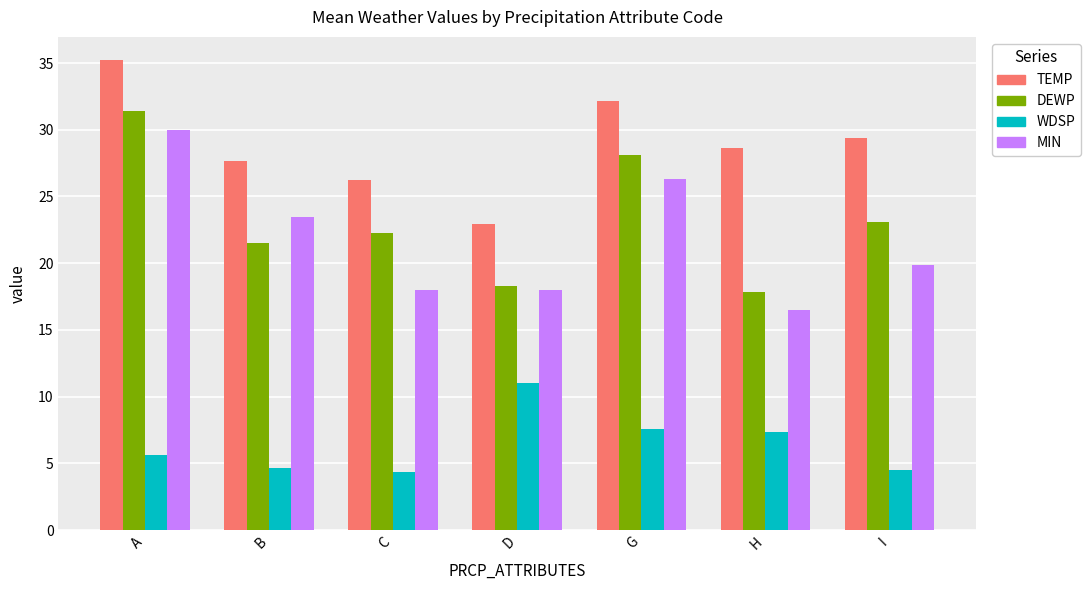

The WDSP series shows 1.5 at C. True or false?

False